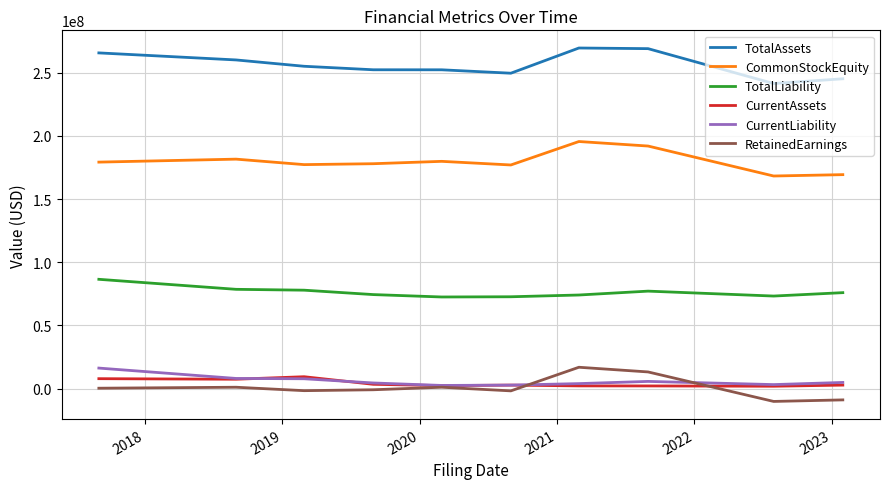

True or false: CommonStockEquity and TotalLiability intersect in this chart.

False